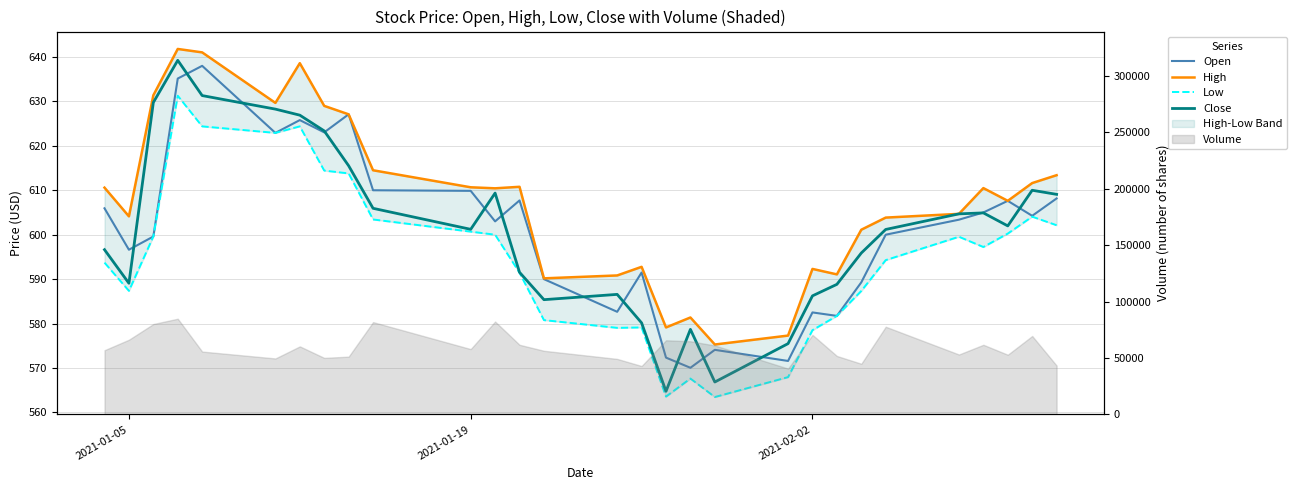

How many lines are shown in the chart?

4